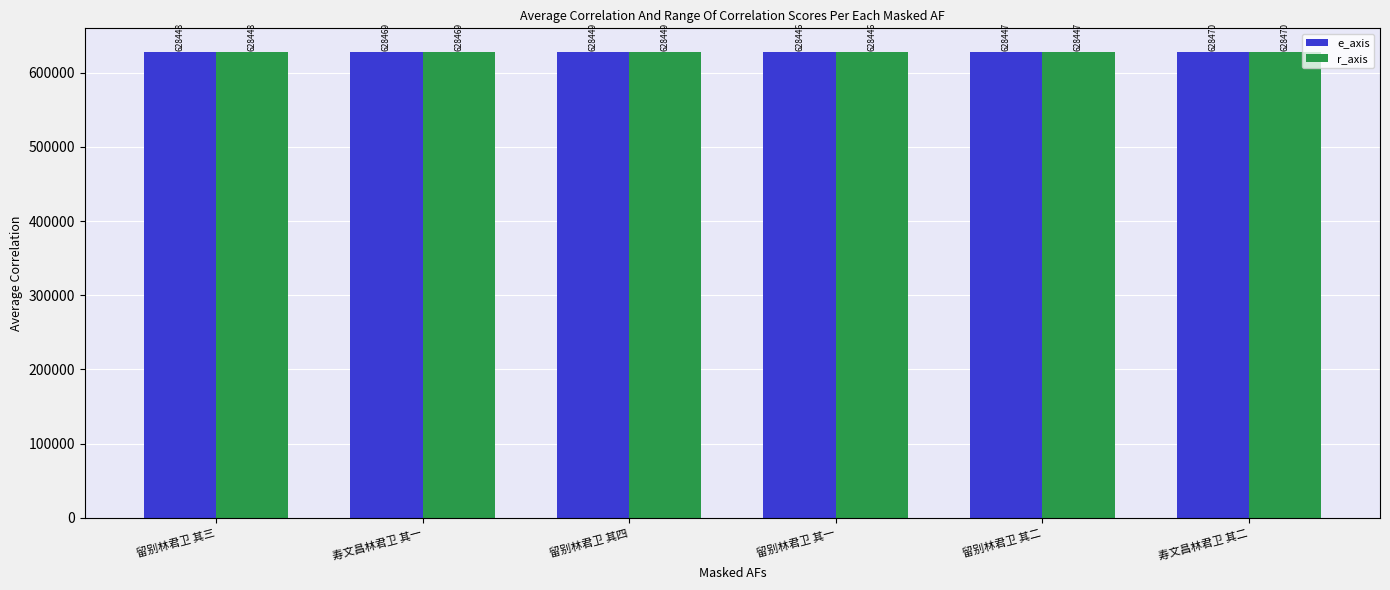

Count the number of data series in this chart.

2